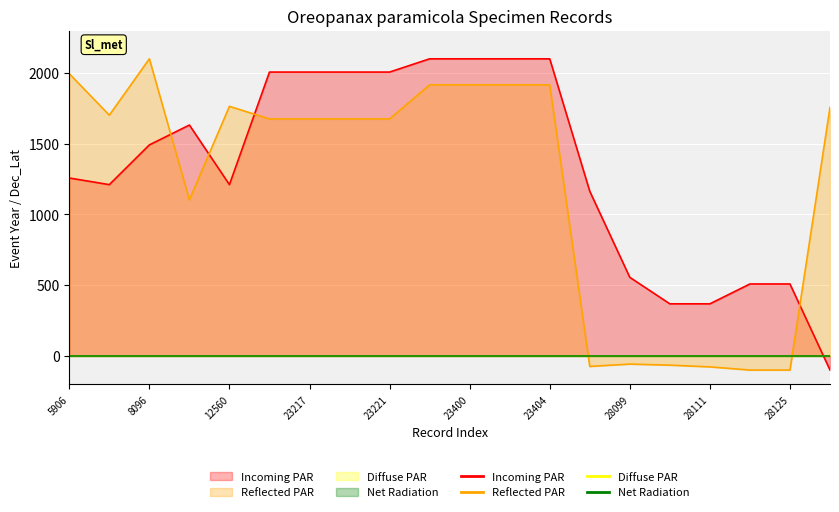

The Reflected PAR series shows -77.6 at 28111. True or false?

True